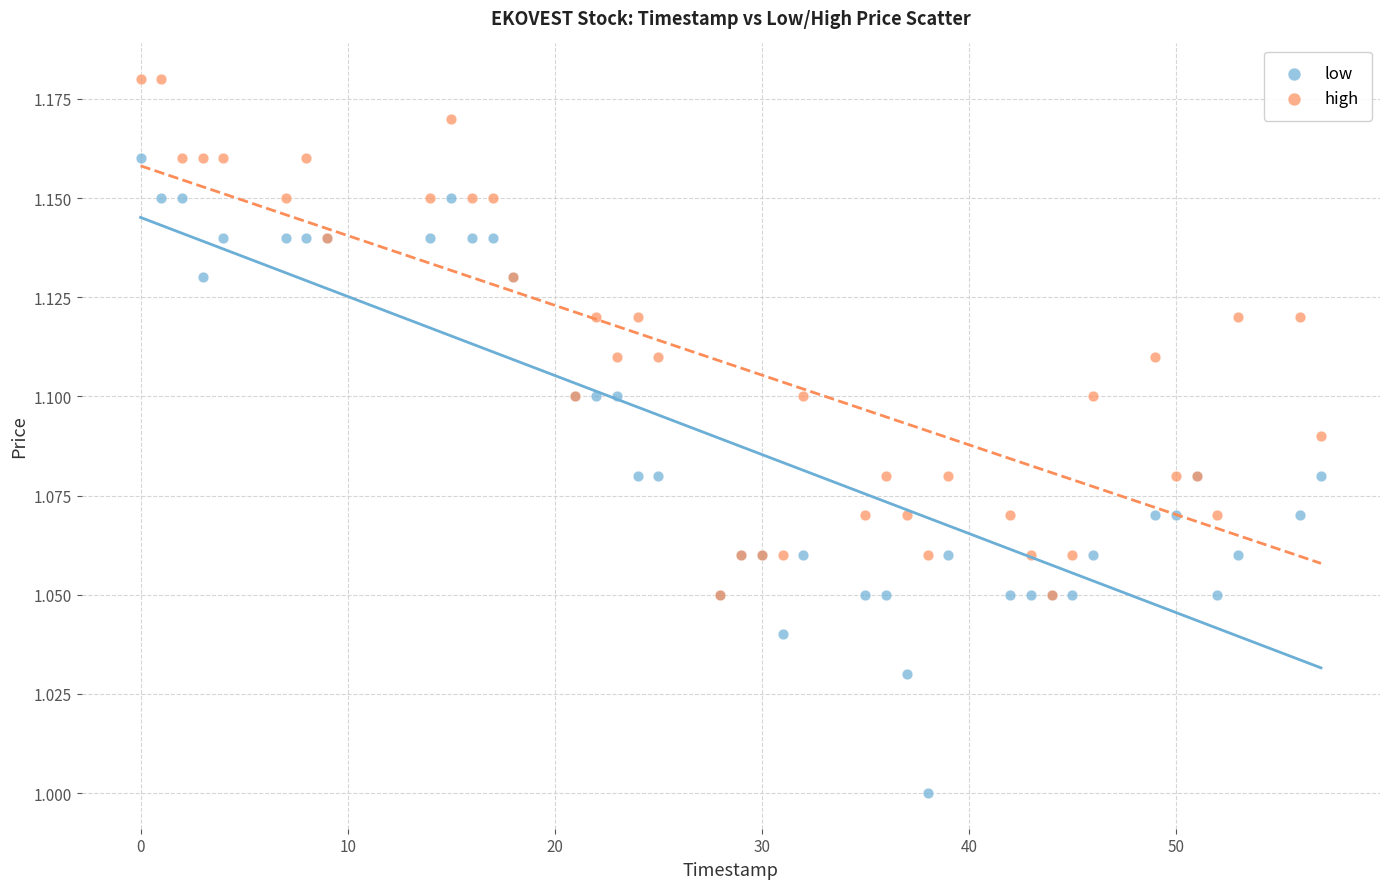

What are all the series names shown in the legend?

low, high